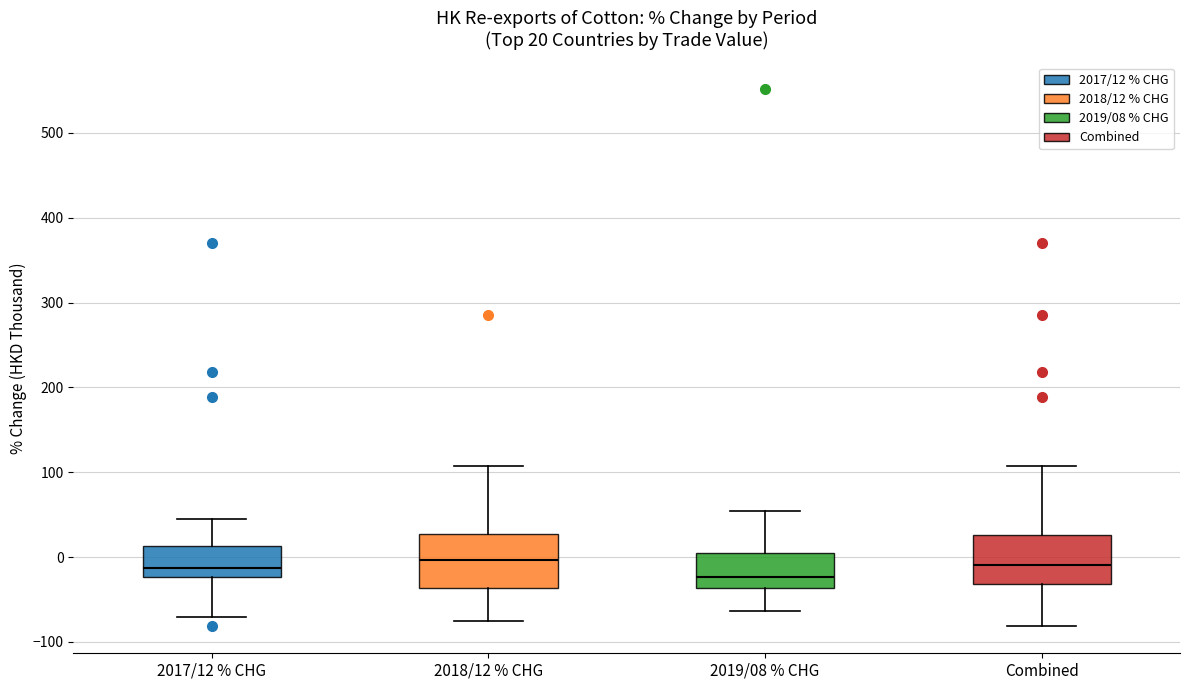

Which box's median line is the lowest?

2019/08 % CHG